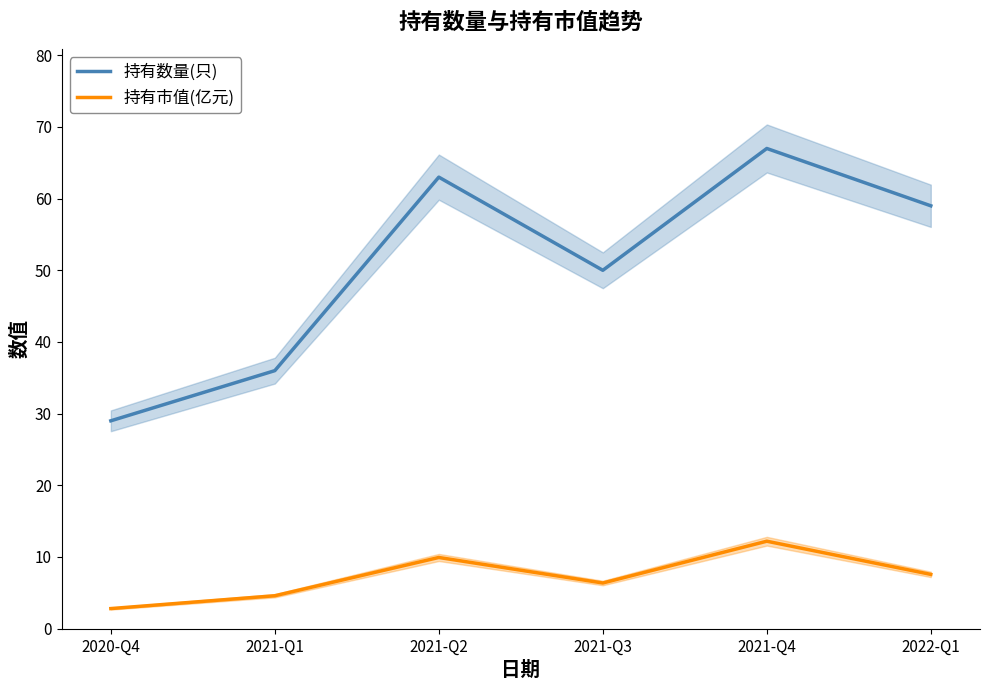

True or false: 持有数量(只) and 持有市值(亿元) cross at least once.

False